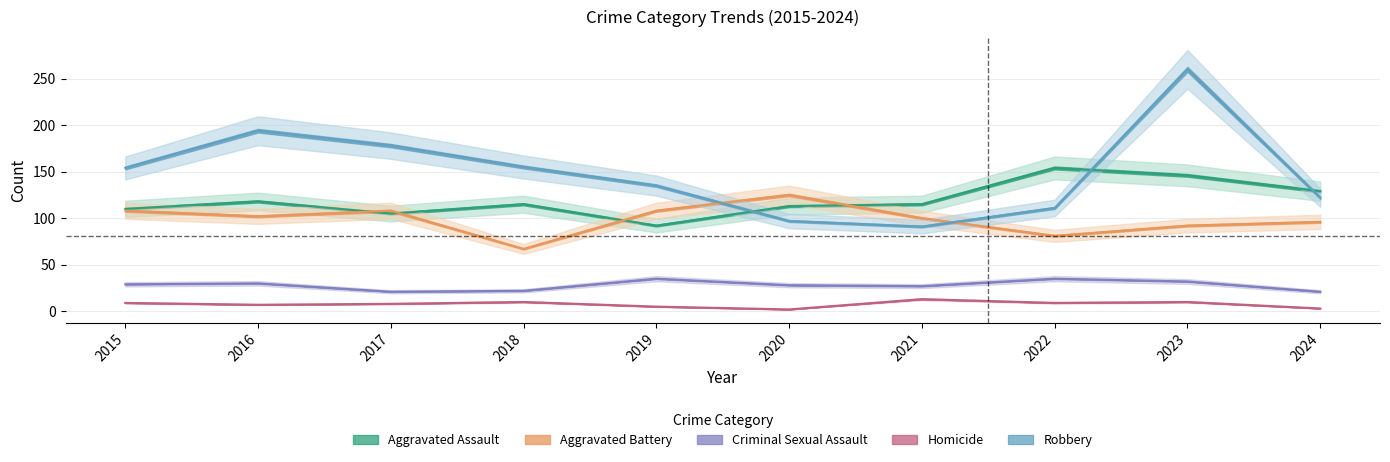

In Aggravated Battery, how many points are higher than both neighbors (excluding endpoints)?

2